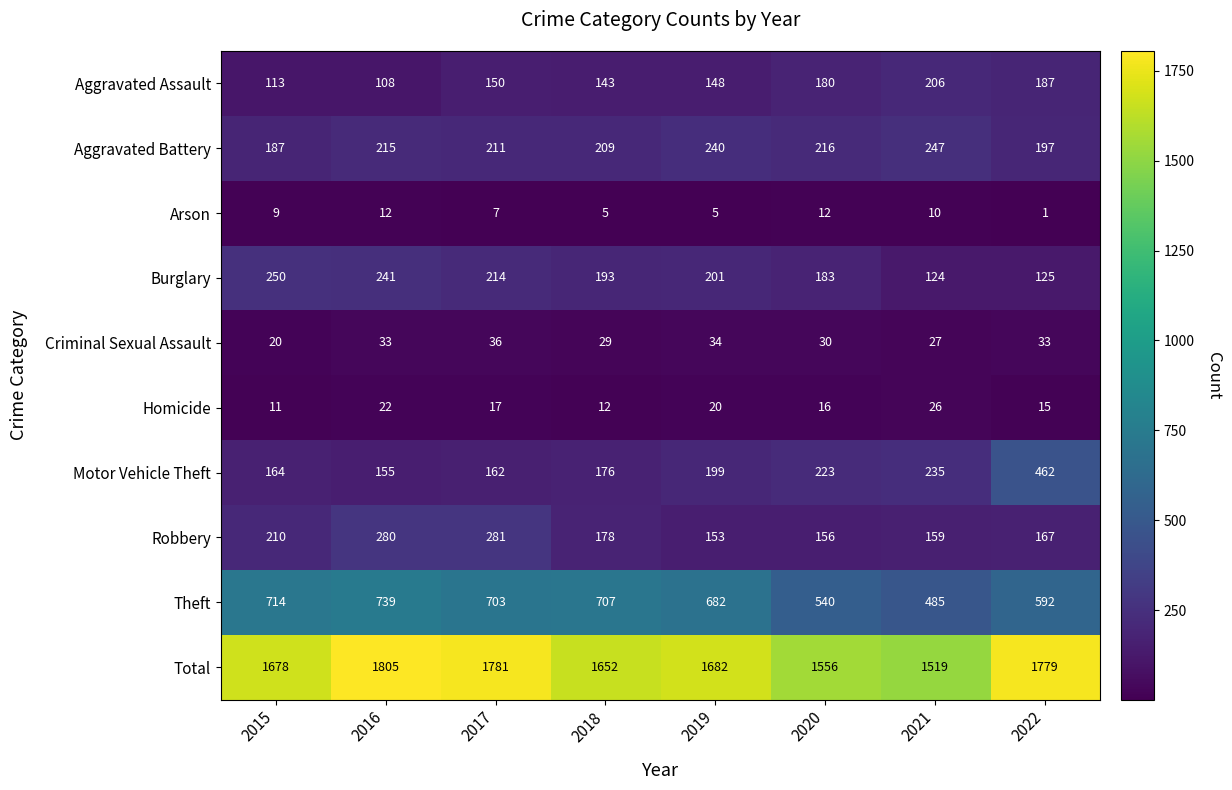

How many distinct data groups are displayed?

10